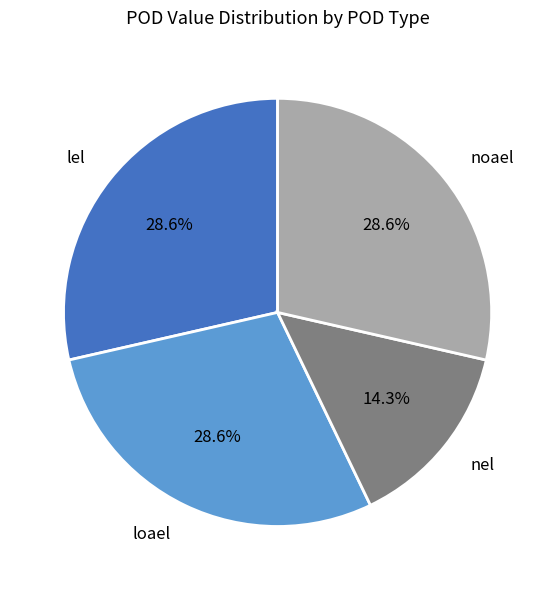

What is the ratio of the value at loael to the value at lel?

1.0